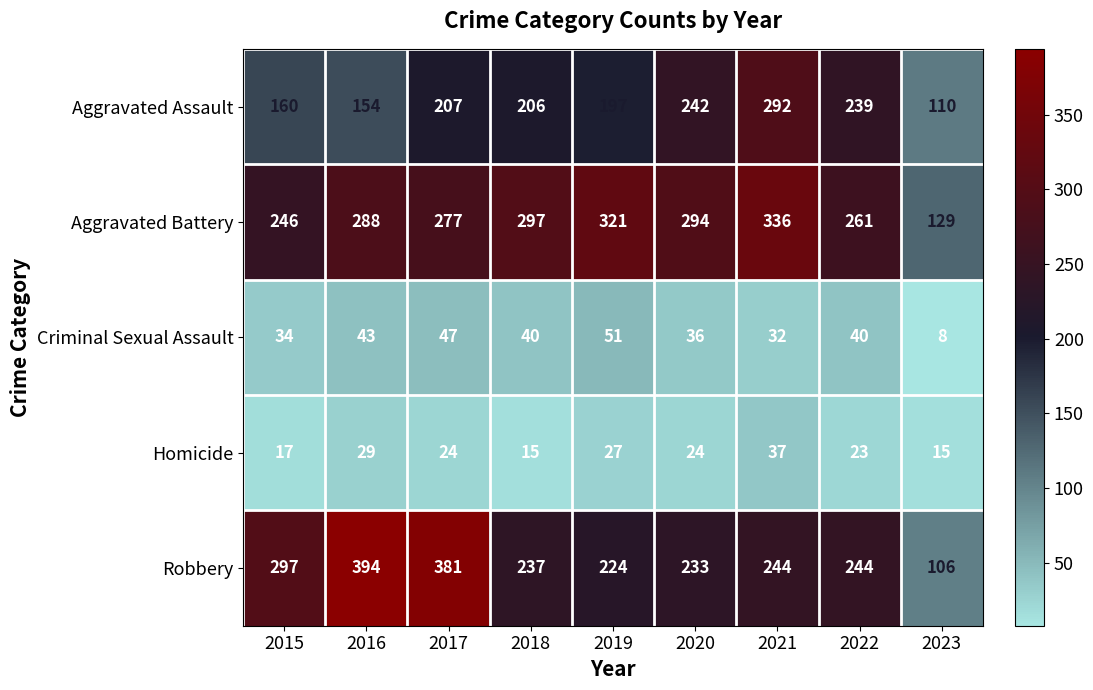

What is the sum of the Homicide values at 2016 and 2017?

53